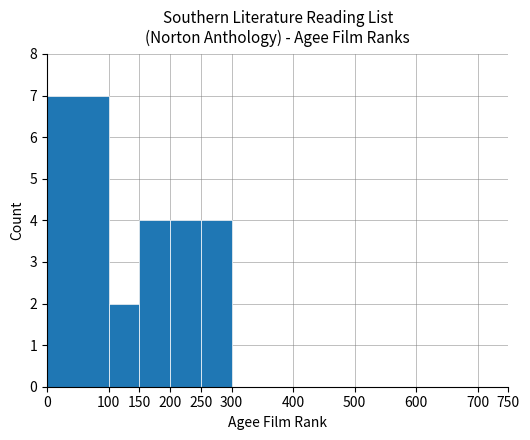

Count the values in the range 0 to 4.

9